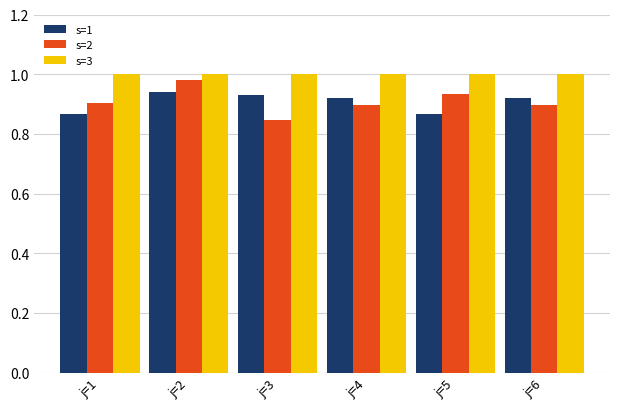

At which label does s=2 reach its minimum?

j=3